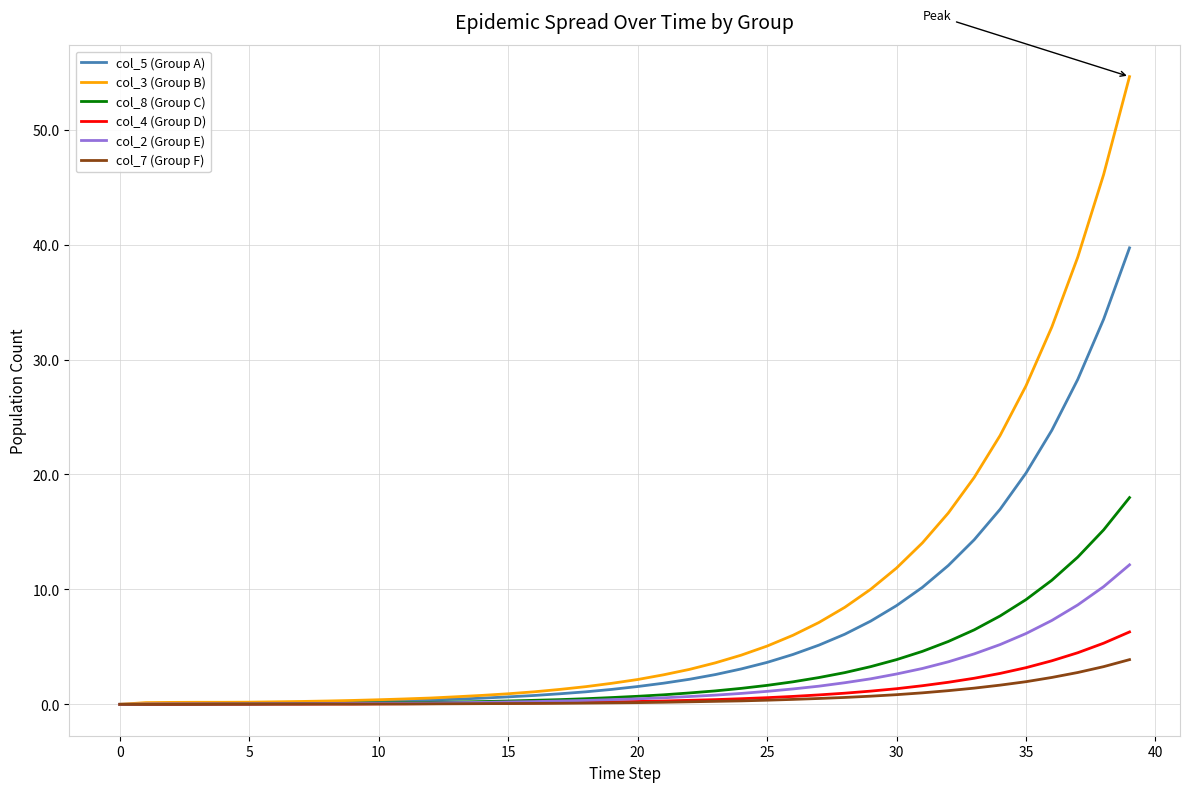

List the series in order of their peak value, highest first.

col_3 (Group B), col_5 (Group A), col_8 (Group C), col_2 (Group E), col_4 (Group D), col_7 (Group F)